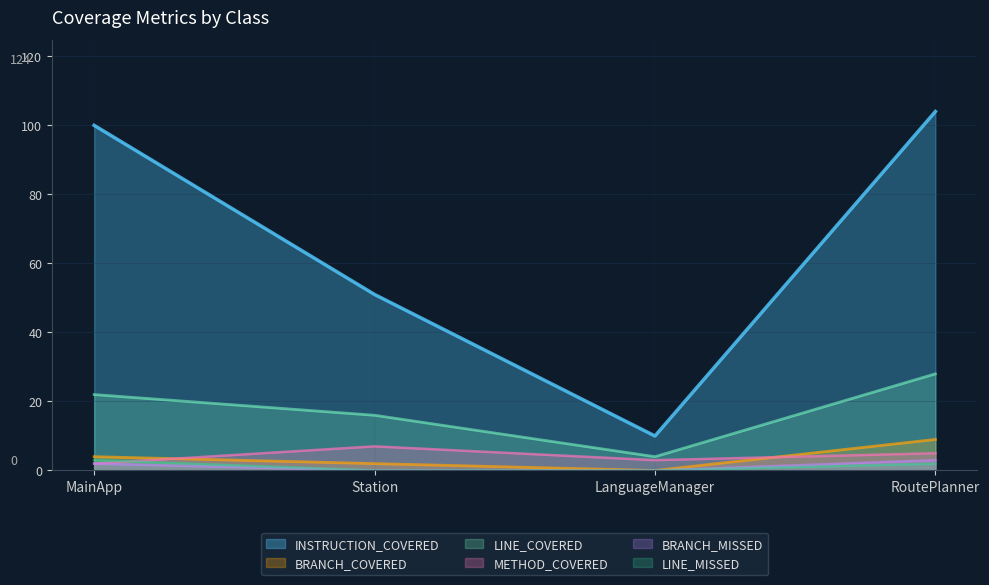

Which label corresponds to the largest value in the chart?

RoutePlanner